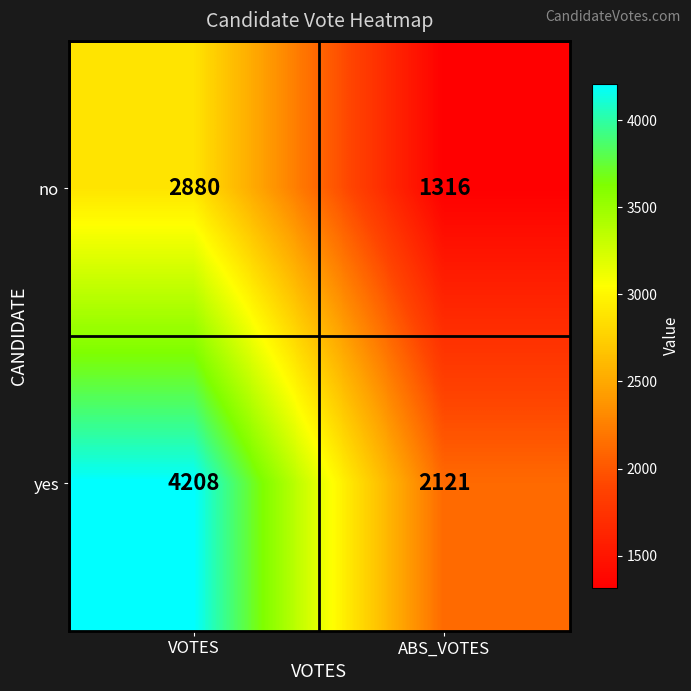

The value of no at VOTES is 4515. True or false?

False